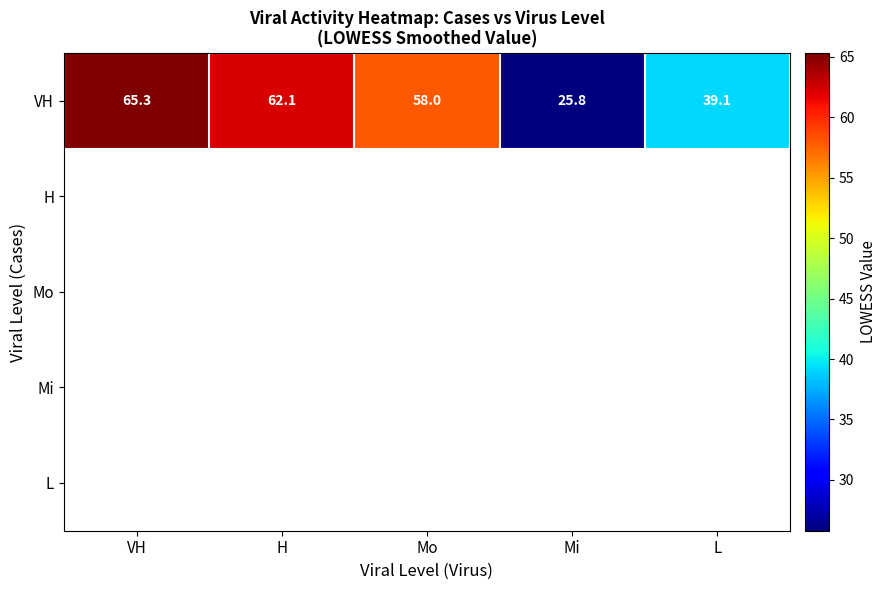

At how many categories does at least one series exceed 54?

3